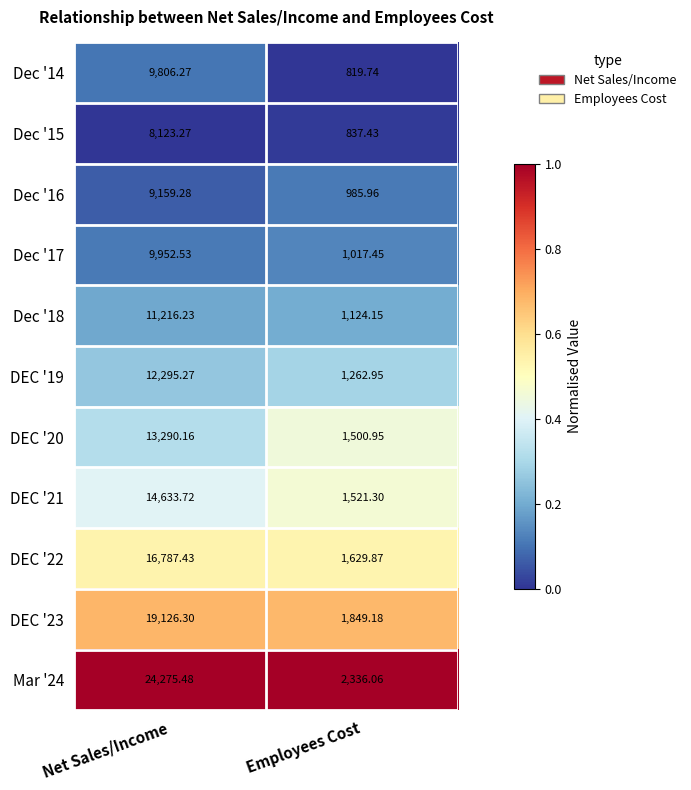

What is the difference between the highest and lowest values at Employees Cost?

1516.3